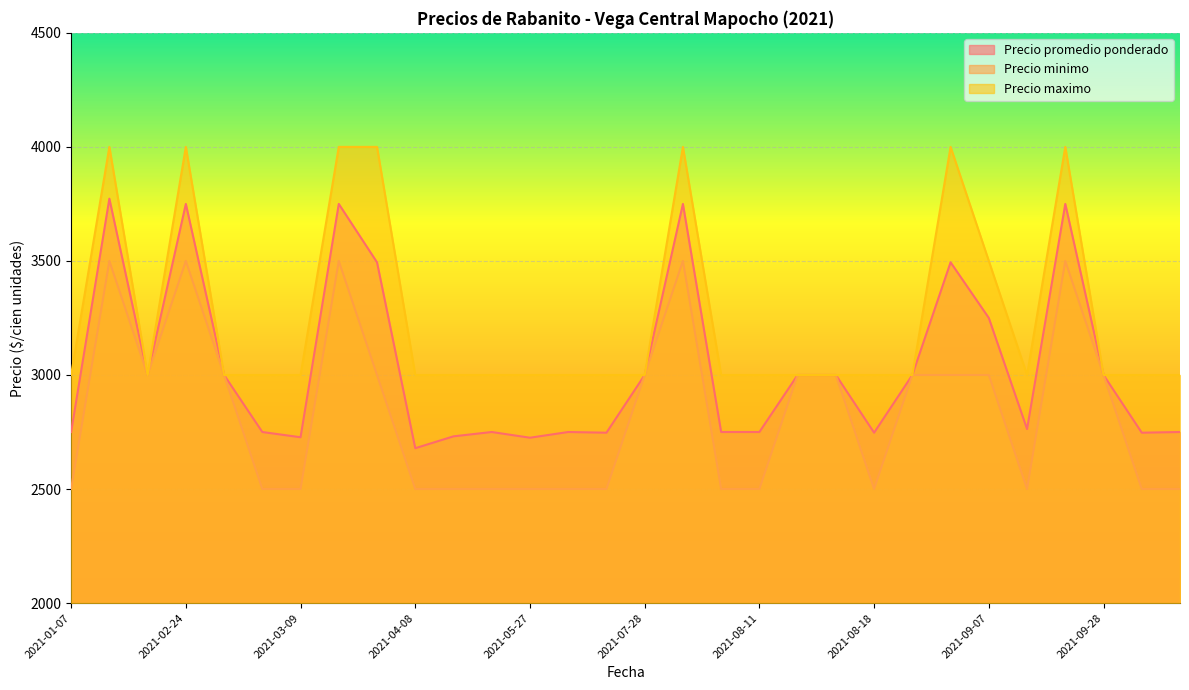

Count the Precio maximo values in the range 3000 to 3500.

23